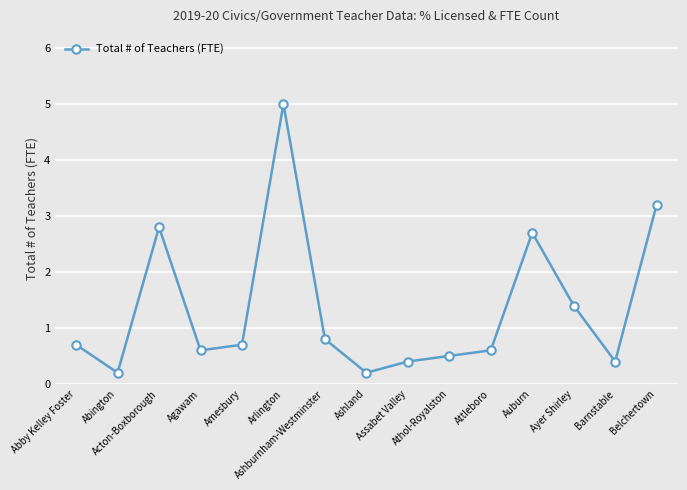

Which has a higher value, Amesbury or Arlington?

Arlington